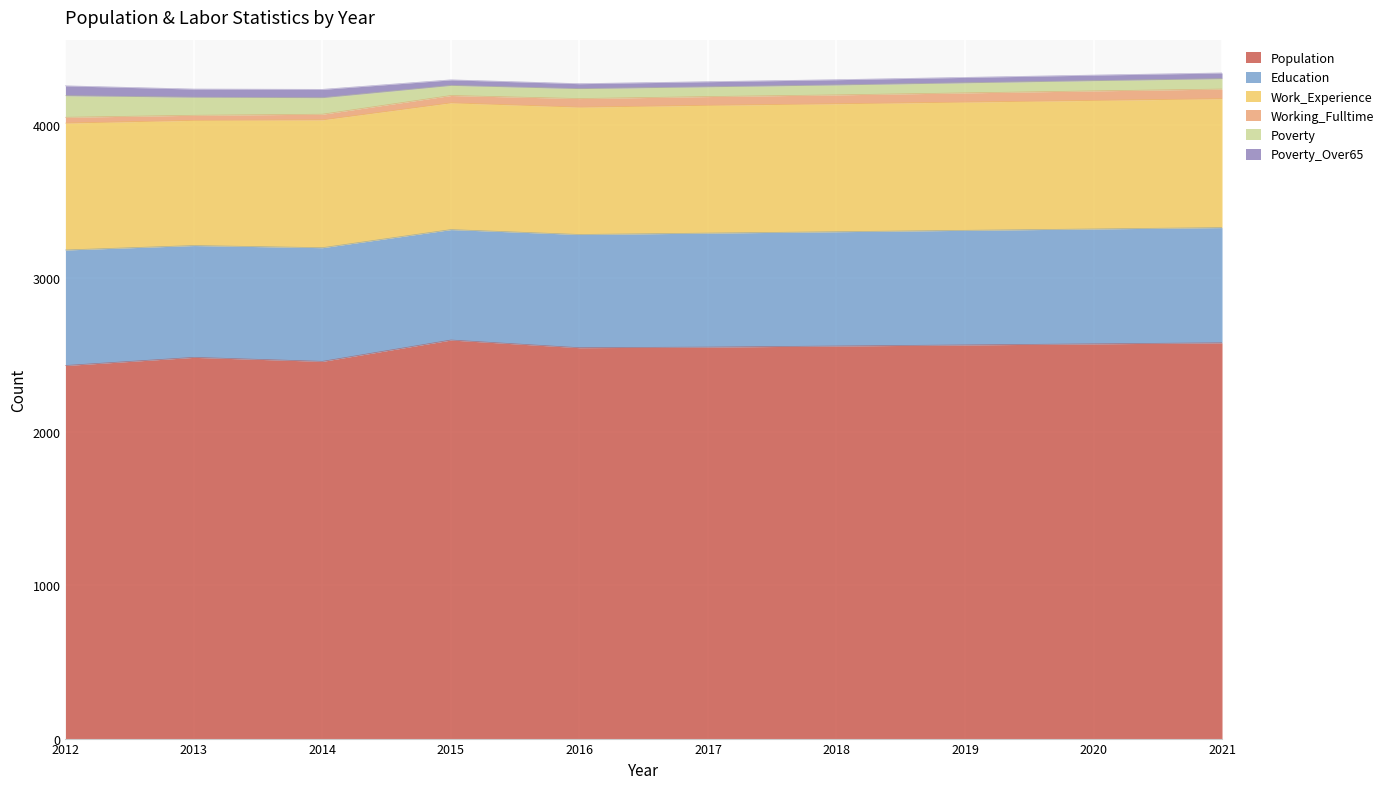

Between 2015 and 2020, which is larger?

2015